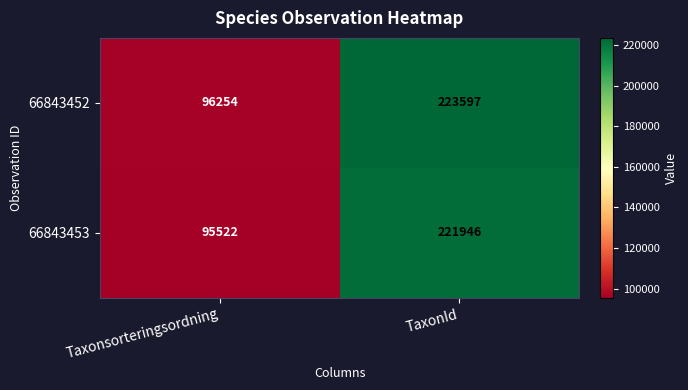

Which series has the widest spread of values?

66843452